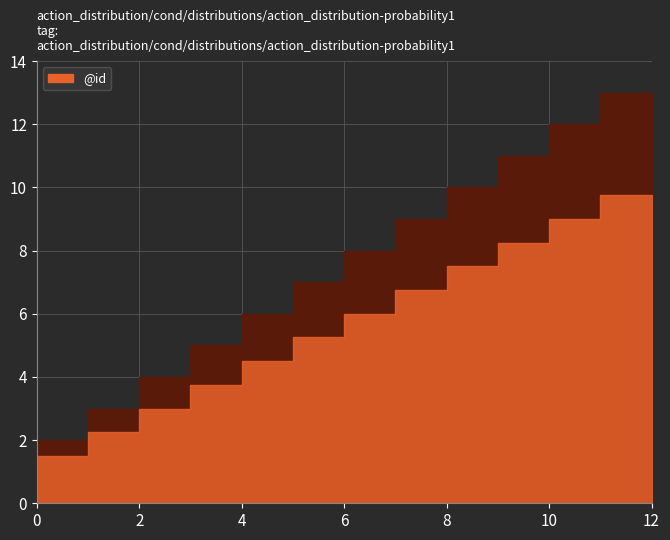

What is the average value?

7